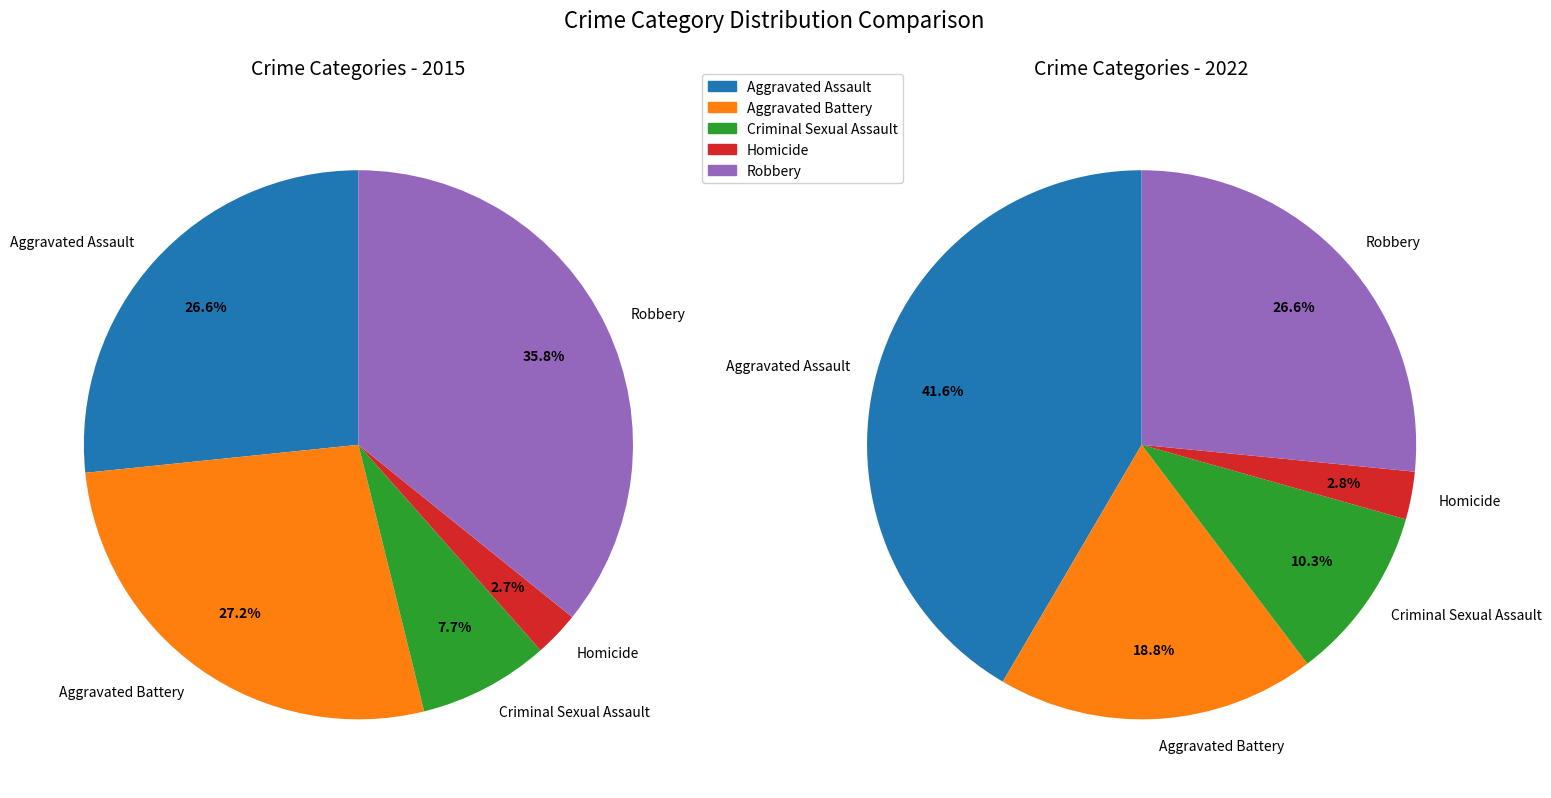

True or false: Aggravated Battery accounts for 27% of the total.

True